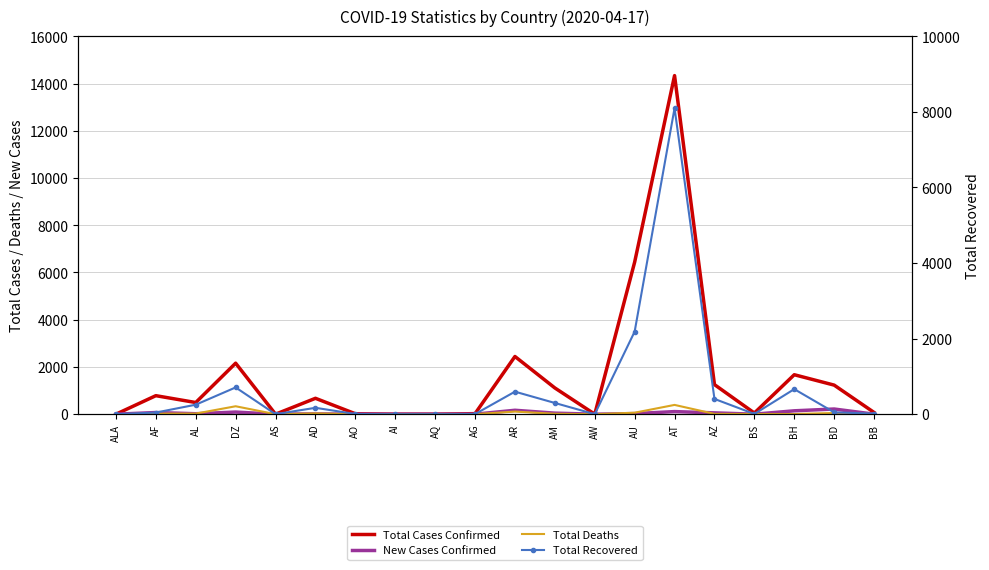

How many categories are shown in the chart?

20